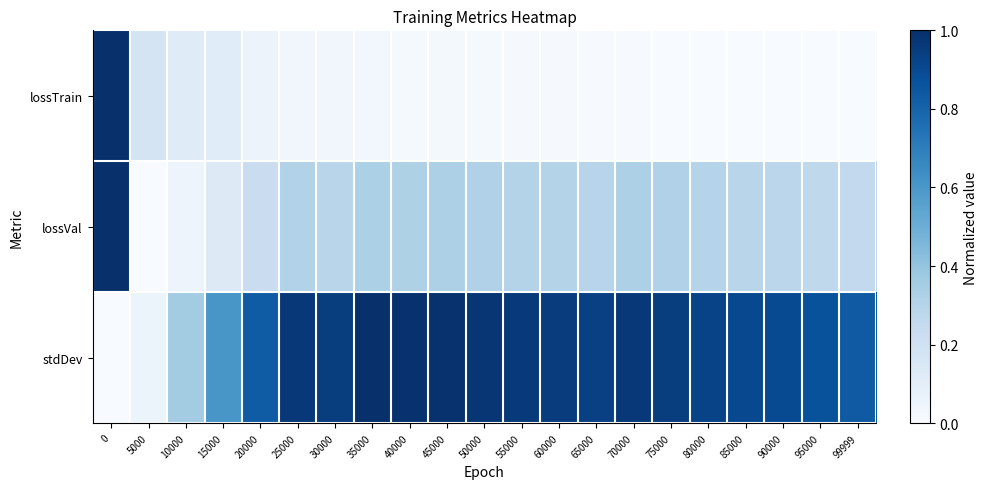

Reading left to right, extract all data points from this chart.

lossTrain: 0=1.0	5000=0.2	10000=0.1	15000=0.1	20000=0.1	25000=0.0	30000=0.0	35000=0.0	40000=0.0	45000=0.0	50000=0.0	55000=0.0	60000=0.0	65000=0.0	70000=0.0	75000=0.0	80000=0.0	85000=0.0	90000=0.0	95000=0.0	99999=0.0
lossVal: 0=1.0	5000=0.0	10000=0.0	15000=0.1	20000=0.2	25000=0.3	30000=0.3	35000=0.3	40000=0.3	45000=0.3	50000=0.3	55000=0.3	60000=0.3	65000=0.3	70000=0.3	75000=0.3	80000=0.3	85000=0.3	90000=0.3	95000=0.3	99999=0.3
stdDev: 0=0.0	5000=0.1	10000=0.4	15000=0.6	20000=0.8	25000=1.0	30000=0.9	35000=1.0	40000=1.0	45000=1.0	50000=1.0	55000=1.0	60000=1.0	65000=0.9	70000=1.0	75000=0.9	80000=0.9	85000=0.9	90000=0.9	95000=0.9	99999=0.8